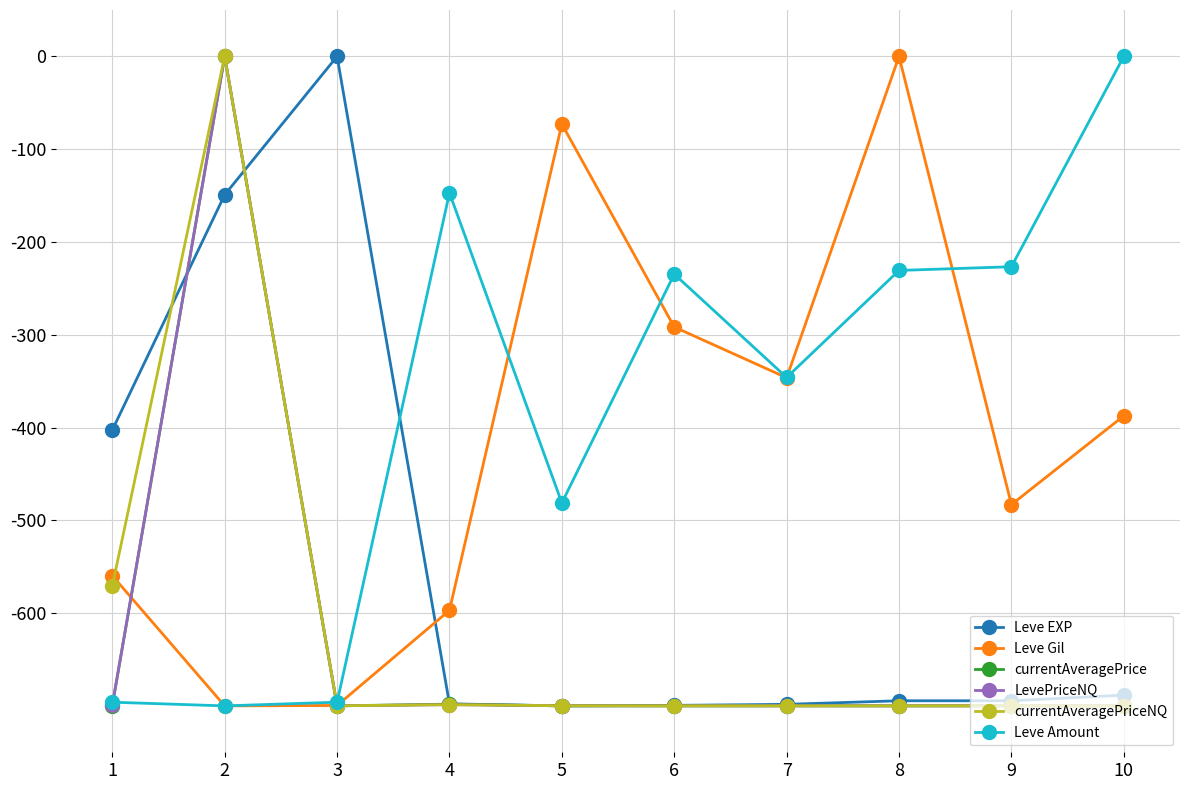

What is the spread (max minus min) of values at 9?

473.3